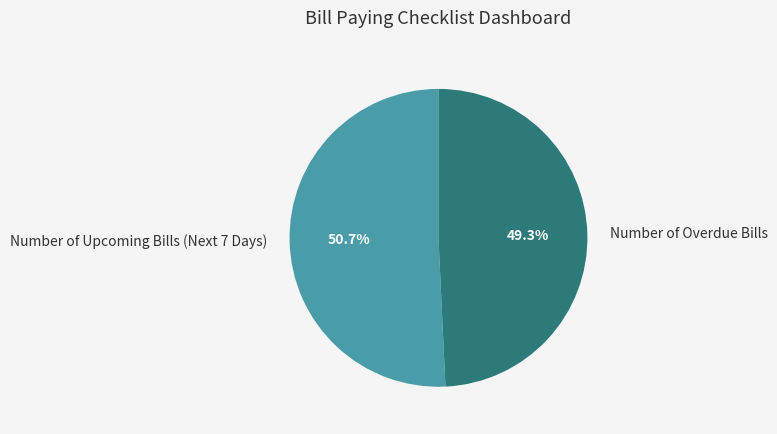

What is the smallest slice in the pie chart?

Number of Overdue Bills